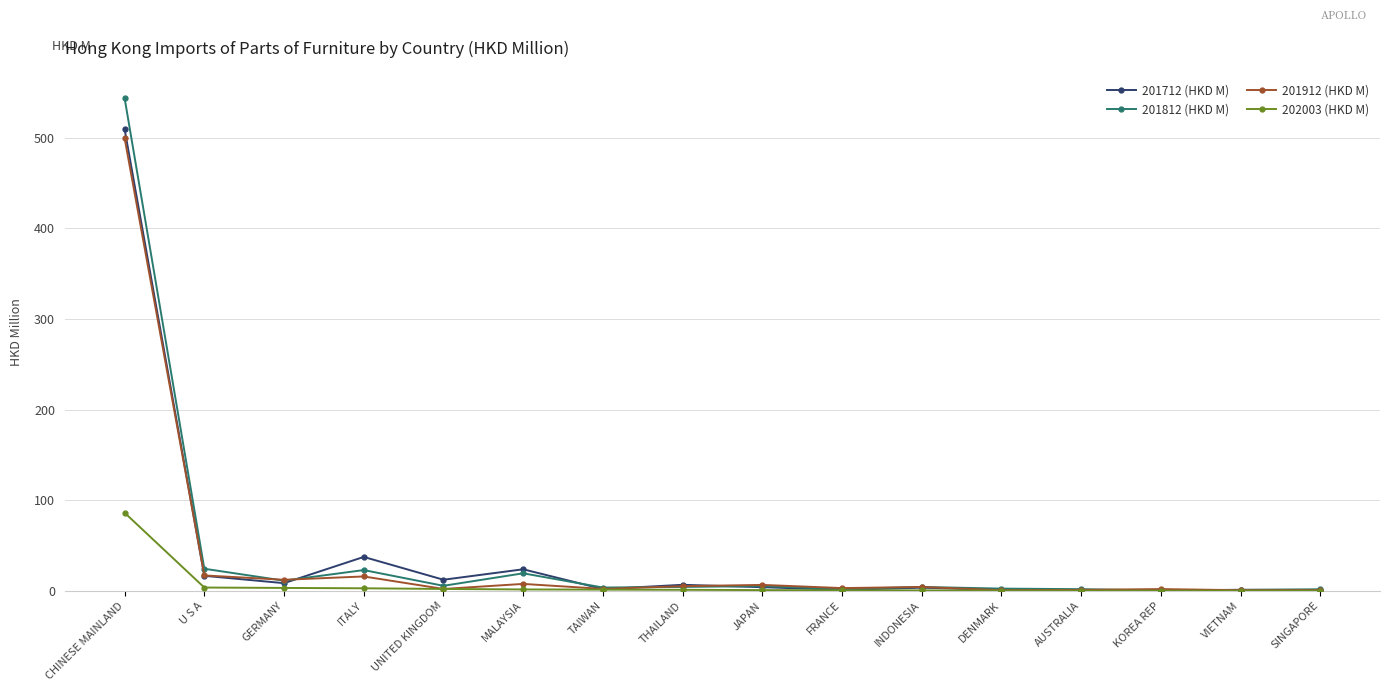

Is it true that 201712 (HKD M) equals 37.3 at ITALY?

True